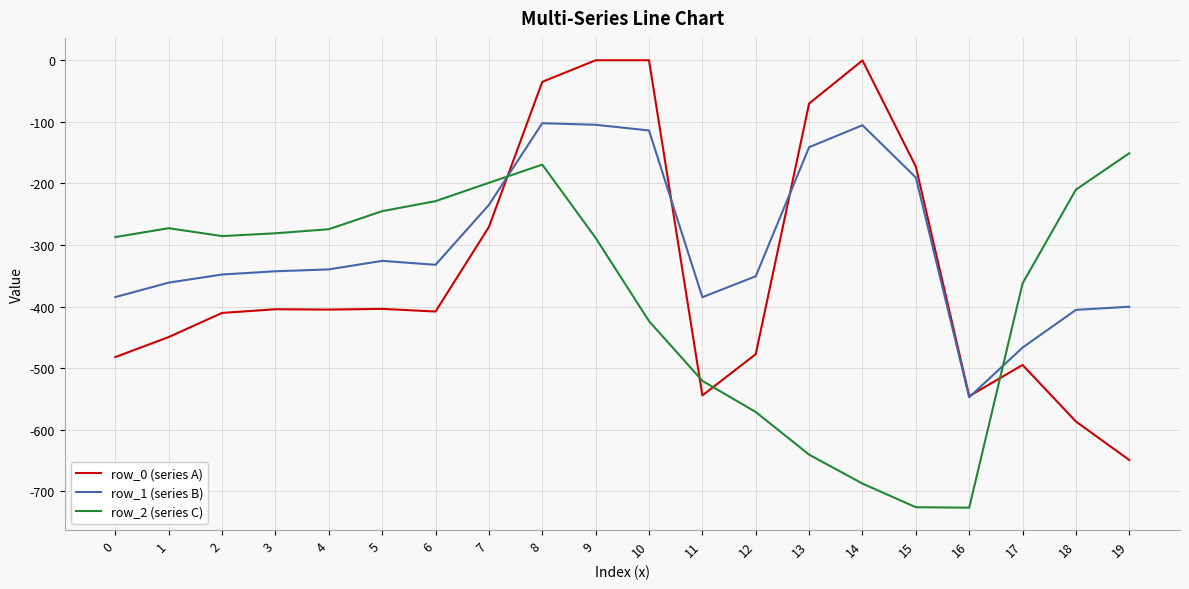

What is the average value of the row_2 (series C) series?

-377.5